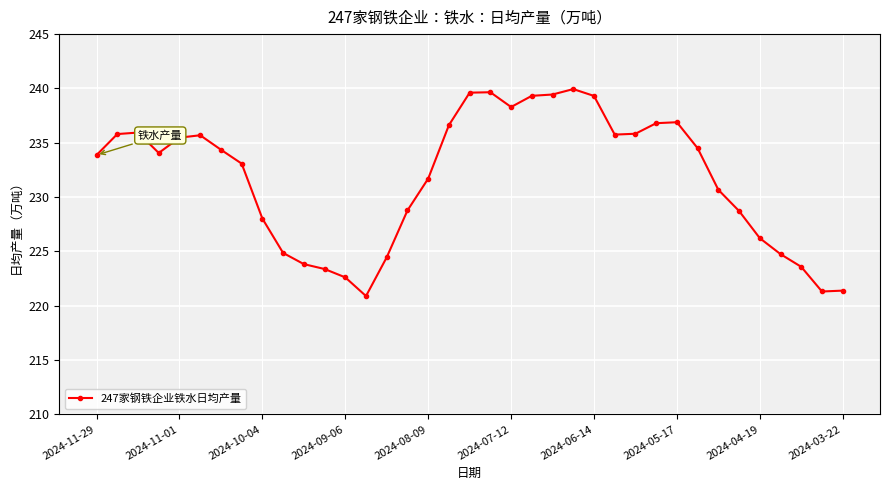

Is this an area chart (filled region under the line)?

No